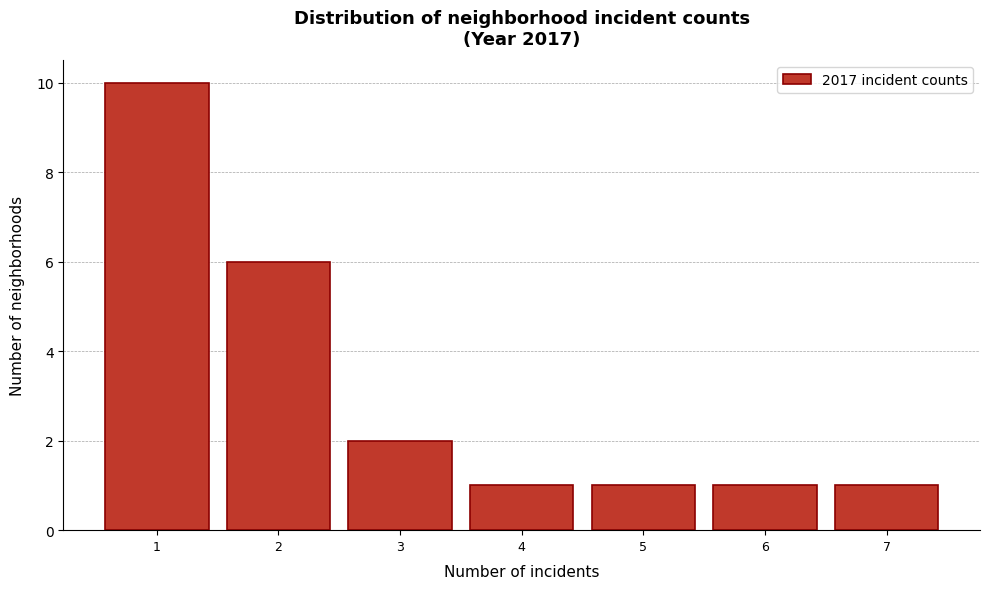

Reading left to right, list every bar in this chart as the range it spans on the x-axis followed by its height. The values are not printed on the chart, so give them approximately, as read against the axis.

0.5 to 1.5: 10
1.5 to 2.5: 6
2.5 to 3.5: 2
3.5 to 4.5: 1
4.5 to 5.5: 1
5.5 to 6.5: 1
6.5 to 7.5: 1